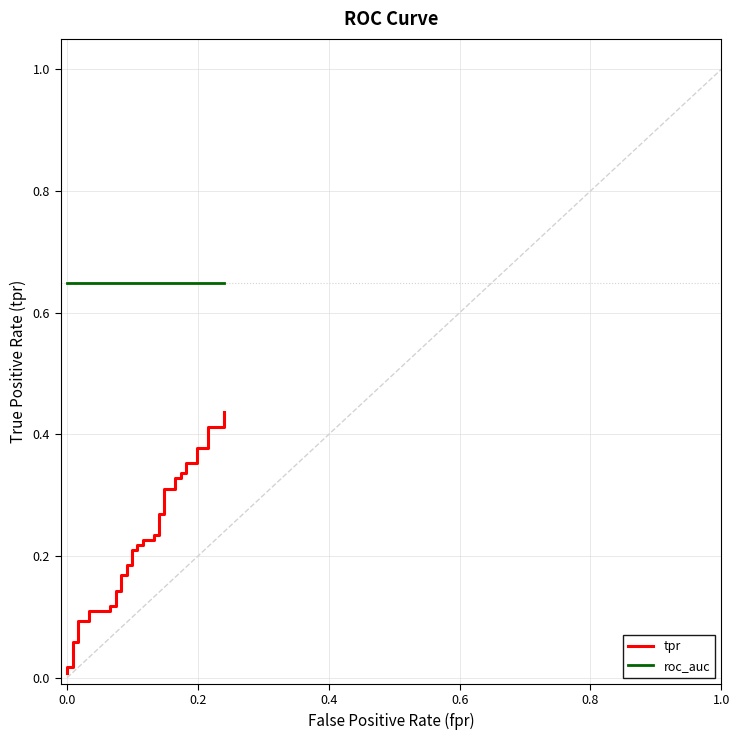

How many distinct data groups are displayed?

2